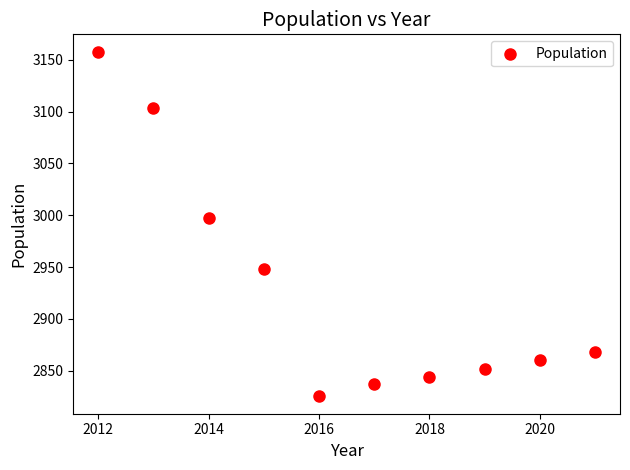

What is the range of Y values (max minus min)?

333